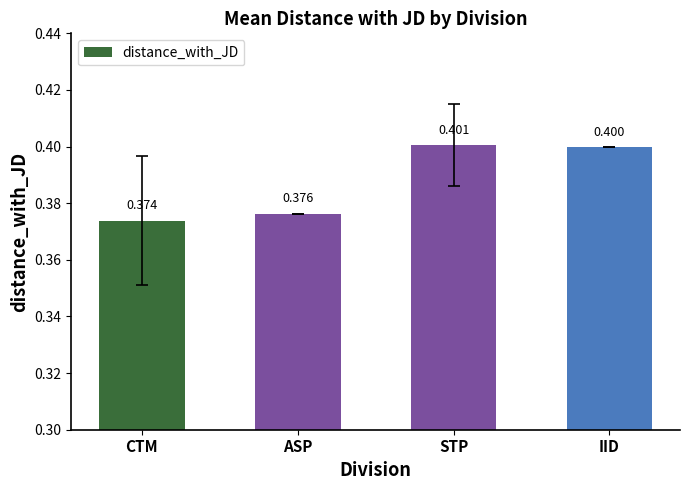

Where is the data nearest to the value 0?

CTM